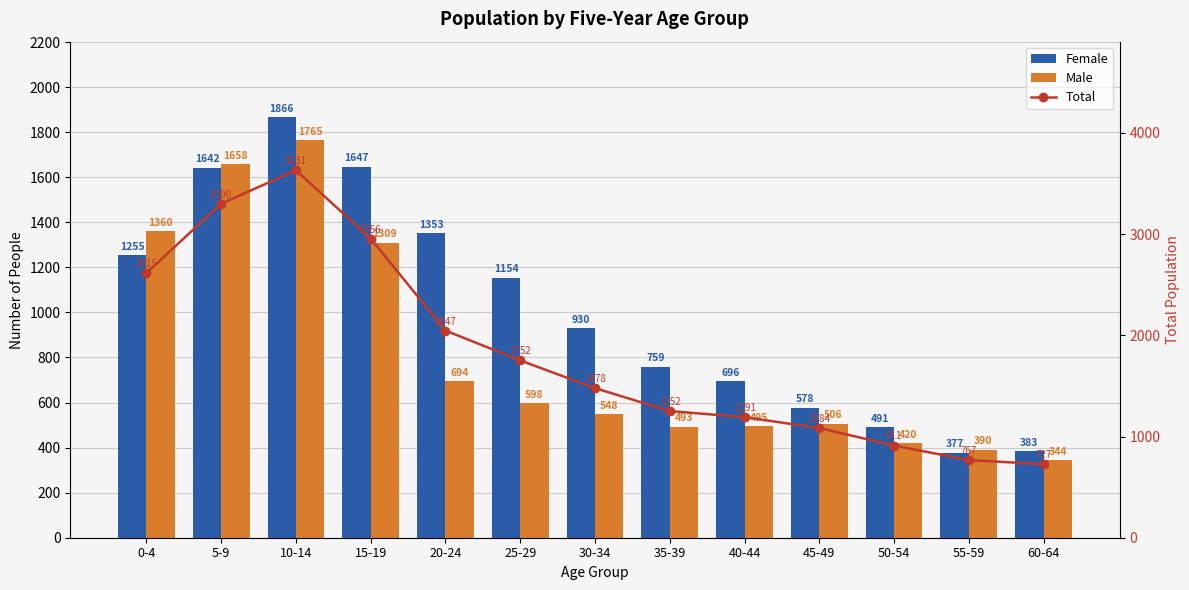

Rank the series by their average value, from highest to lowest.

Total, Female, Male